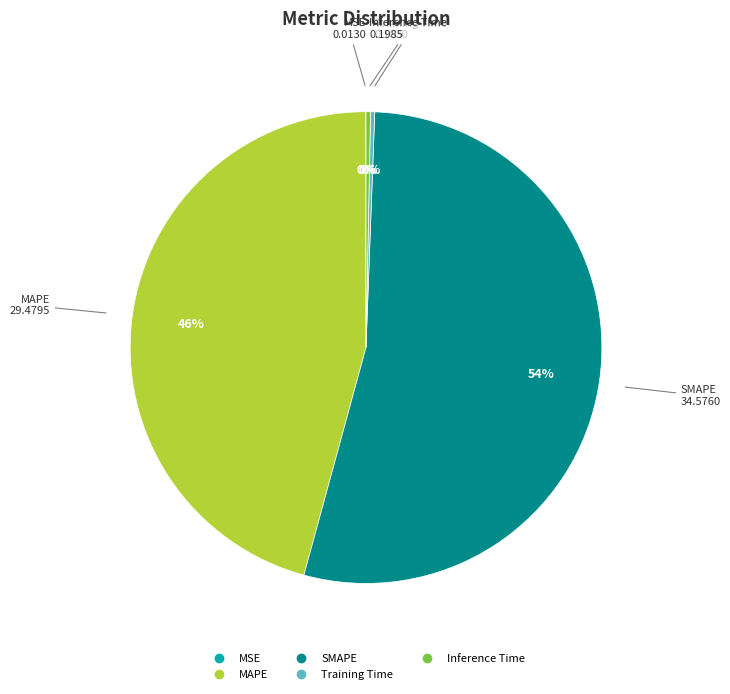

To the nearest percent, what is the average slice percentage?

20%